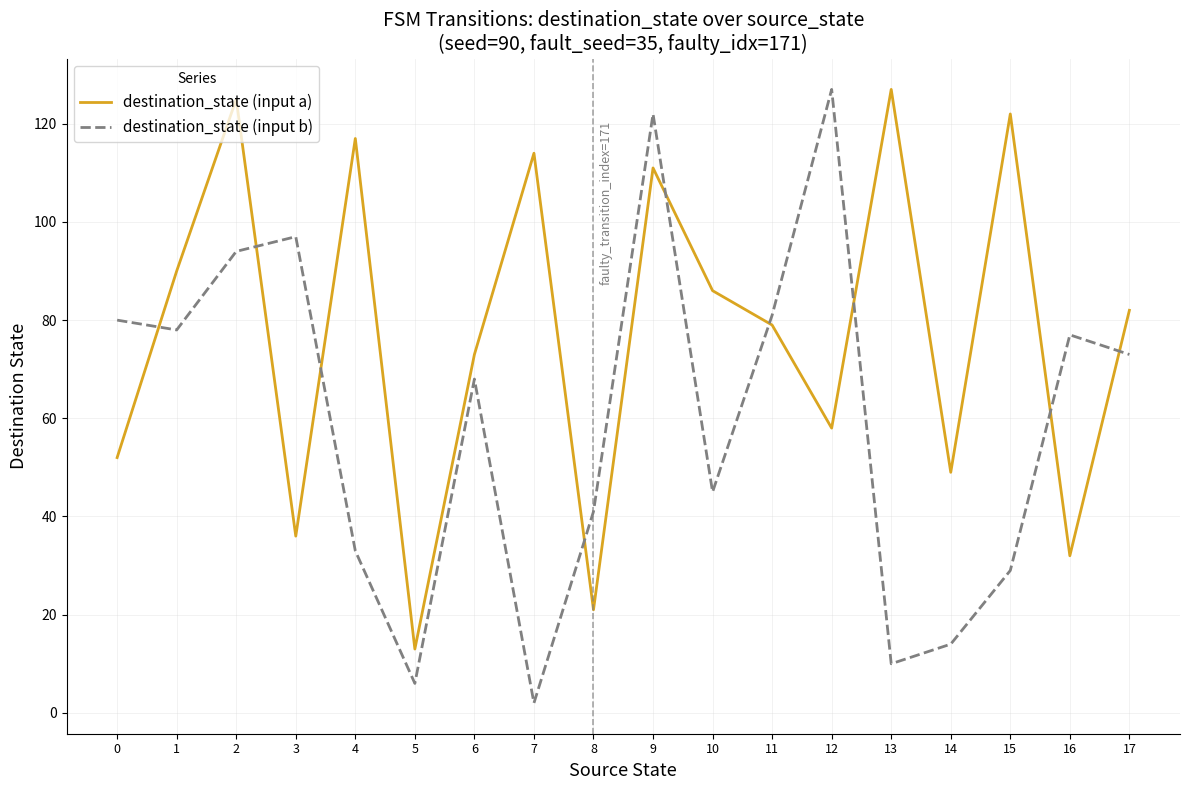

Reading left to right, list all the values displayed in this chart.

destination_state (input a): 52	90	125	36	117	13	73	114	21	111	86	79	58	127	49	122	32	82
destination_state (input b): 80	78	94	97	33	6	68	2	41	122	45	81	127	10	14	29	77	73